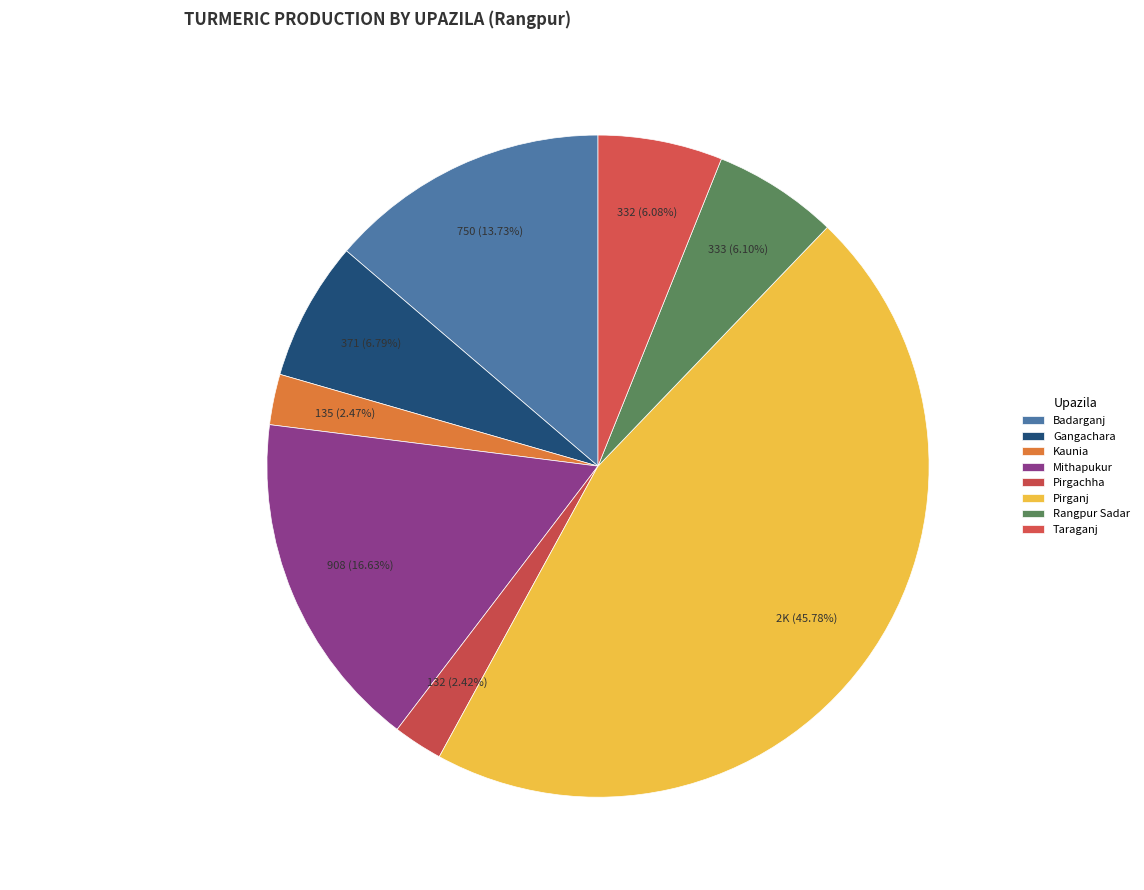

How many slices are in this pie chart?

8